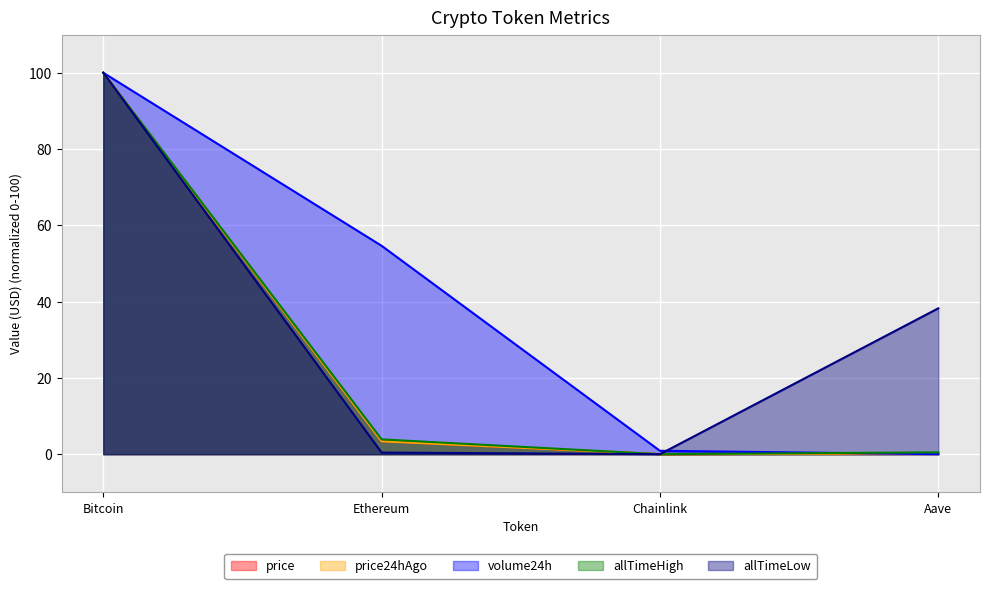

How many lines are shown in the chart?

5